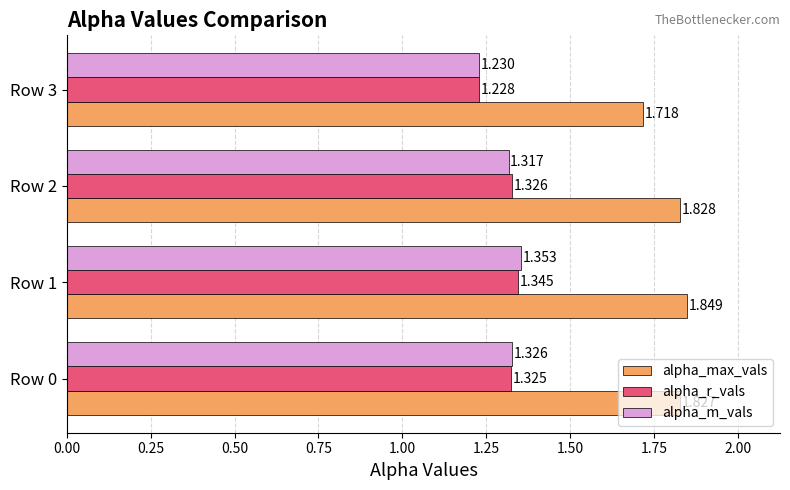

What is the sum of all alpha_max_vals values?

7.2